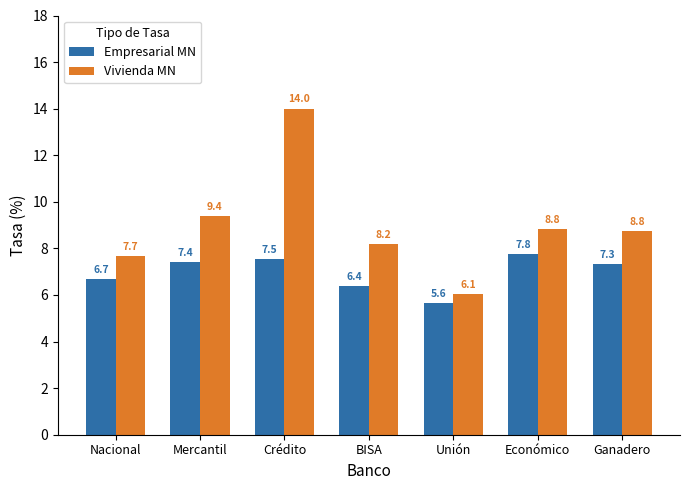

Which series has the widest spread of values?

Vivienda MN